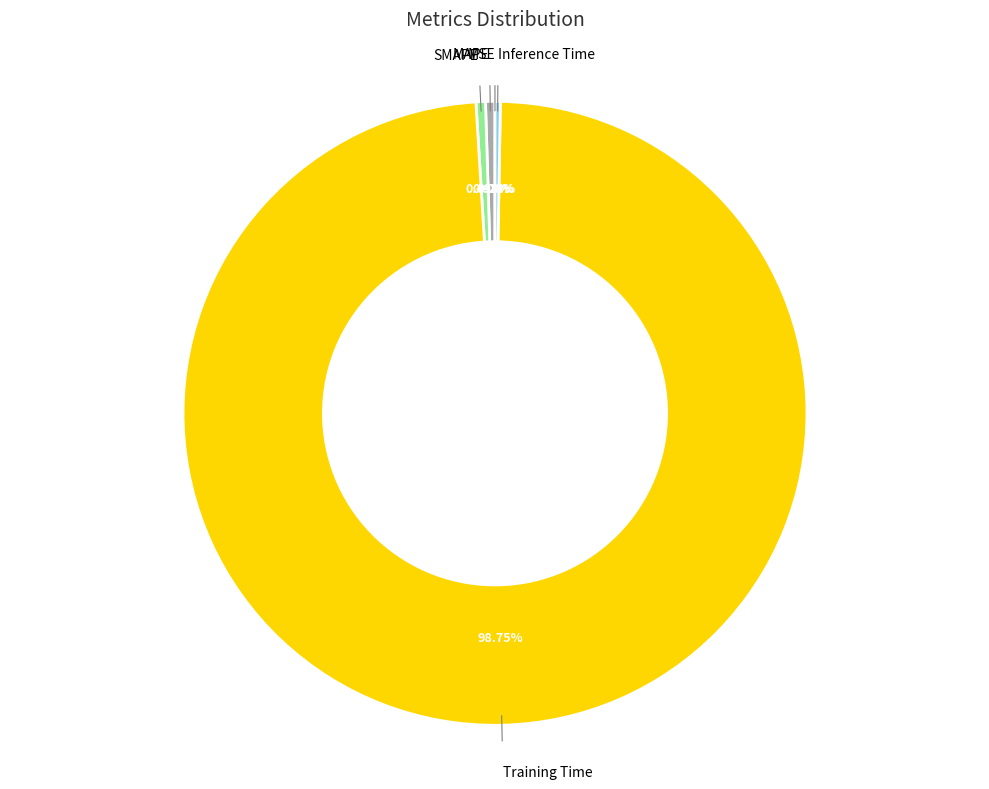

Is there a majority slice in this chart?

Yes